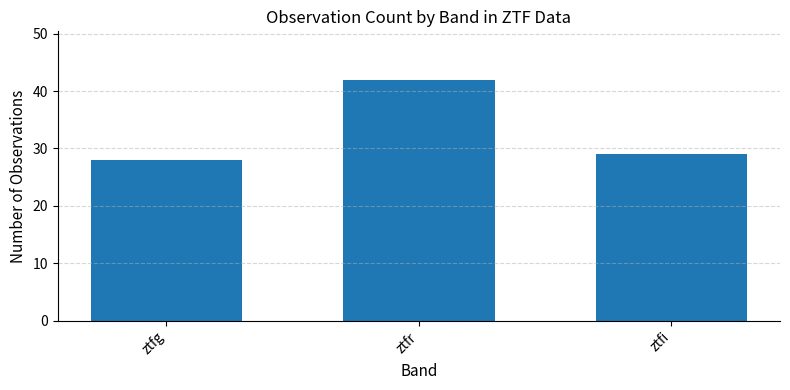

At which category does the chart reach its minimum across all series?

ztfg